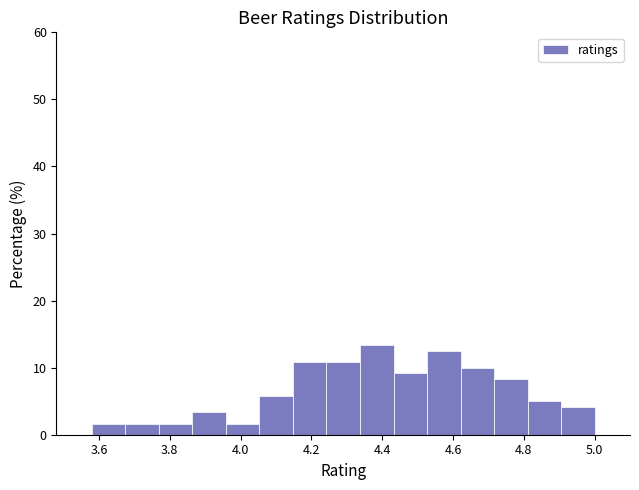

How tall is the bar that spans 4.44 to 4.52 on the x-axis? Neither the bar edges nor the heights are printed on the chart, so give them approximately, as read against the axes.

9